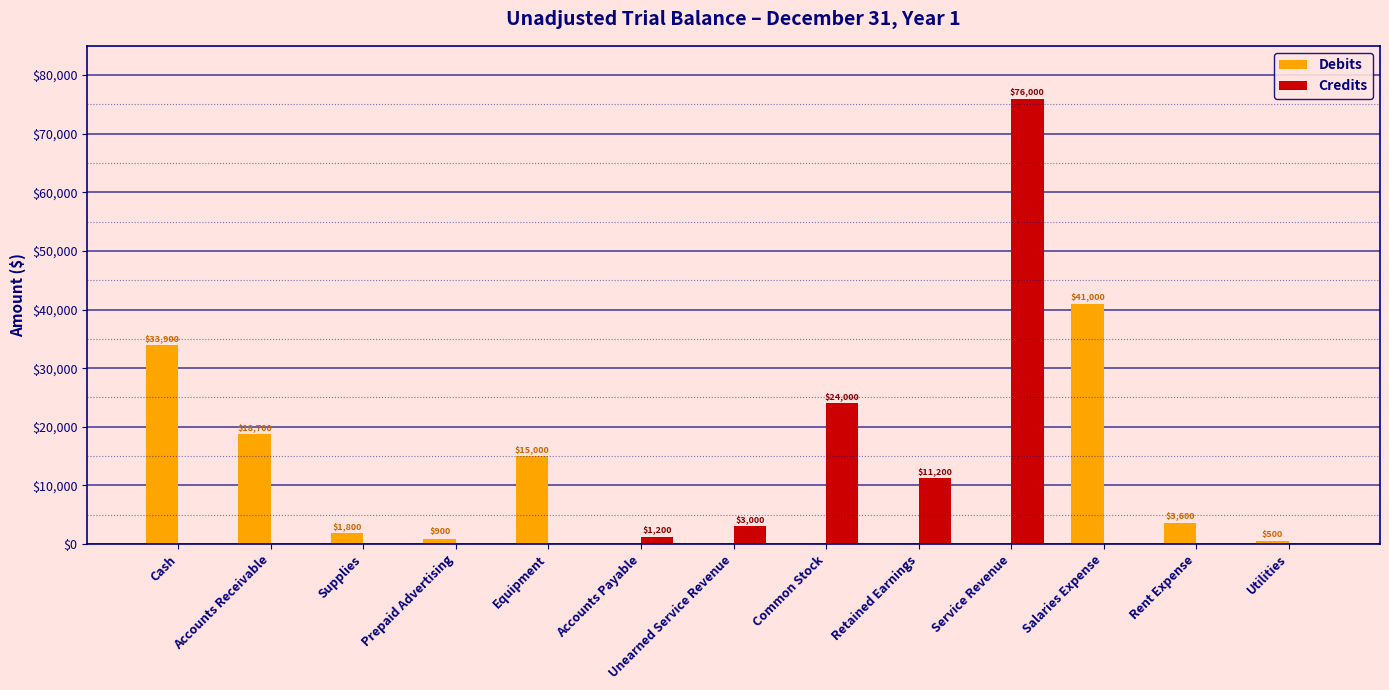

Is it true that Credits equals 0 at Equipment?

True